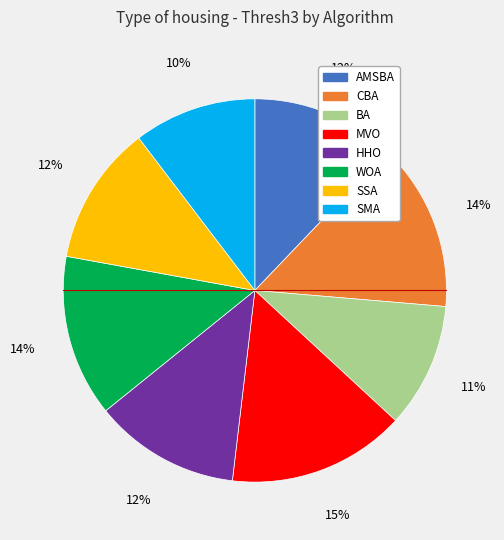

Is it true that MVO is 8% of the pie?

False